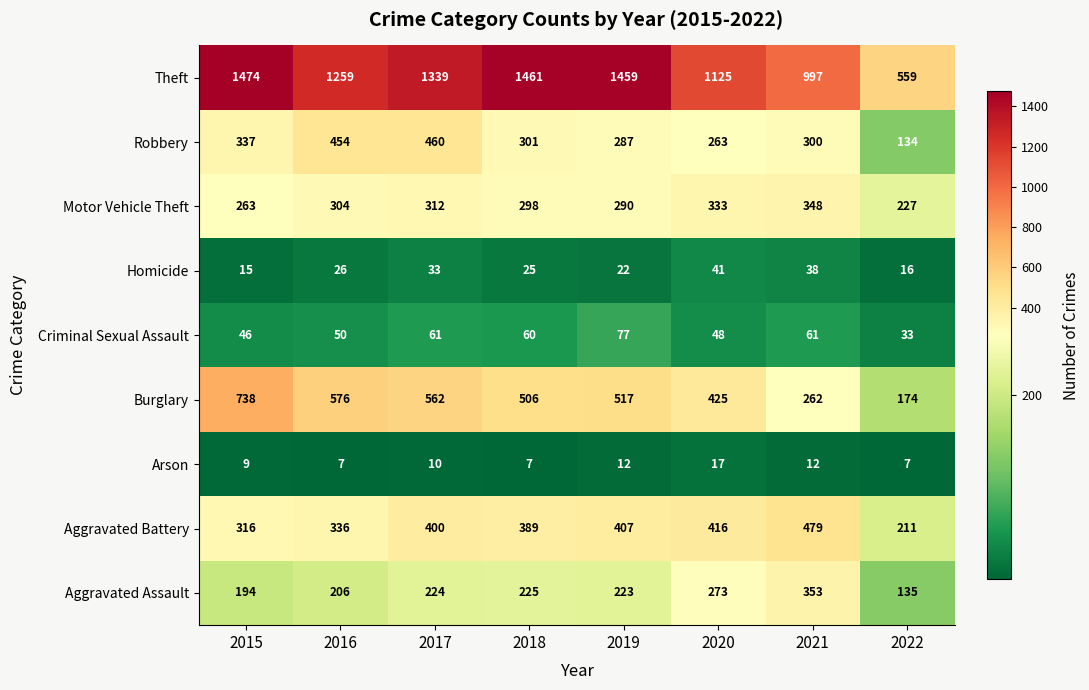

At 2018, list the series in order from largest to smallest.

Theft, Burglary, Aggravated Battery, Robbery, Motor Vehicle Theft, Aggravated Assault, Criminal Sexual Assault, Homicide, Arson